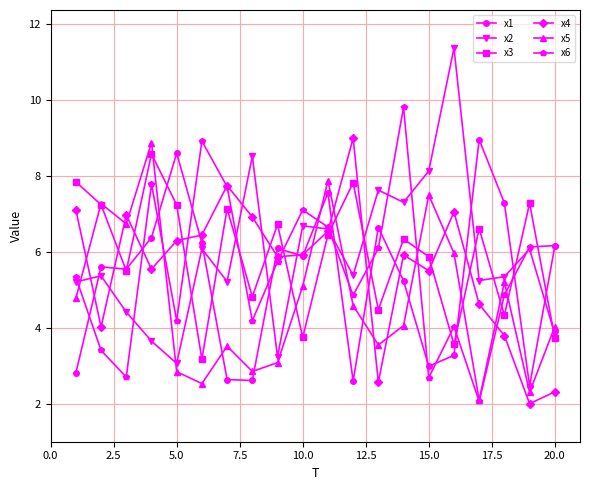

Which series has the largest range (max minus min)?

x2